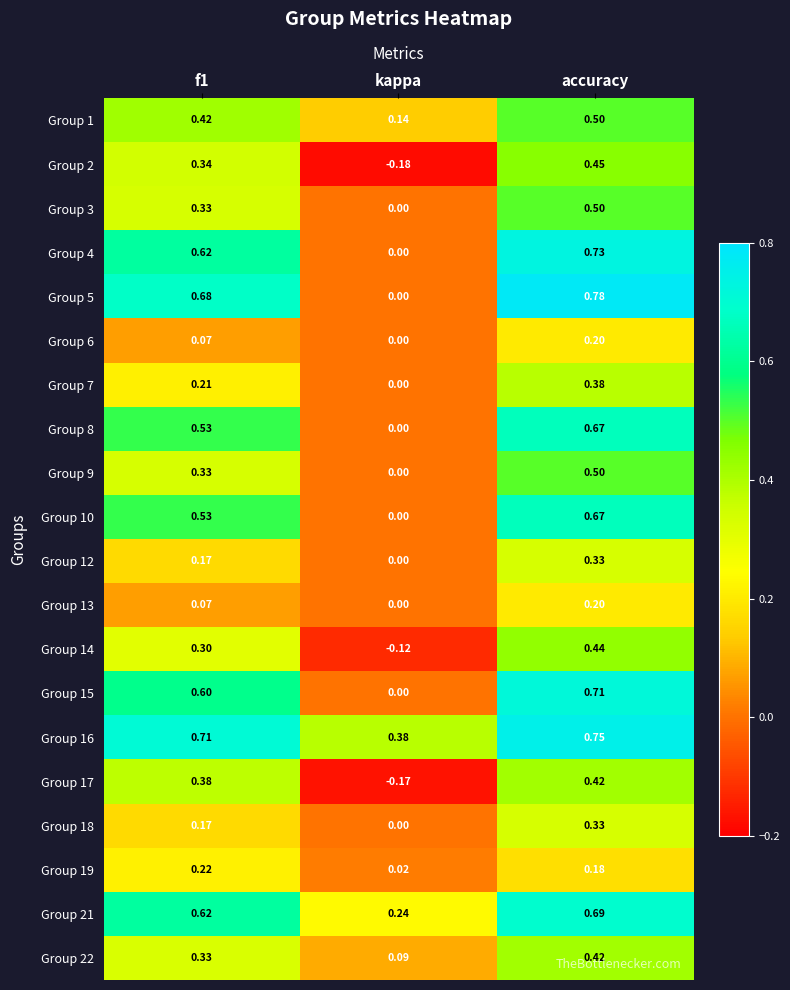

Between kappa and accuracy, which series saw the biggest shift?

Group 5